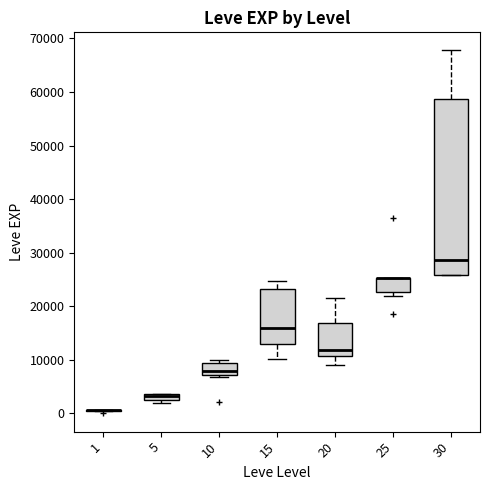

Where is the lower edge of the box at x = 30 on the y-axis? The values are not printed on the chart, so give them approximately, as read against the axis.

26000